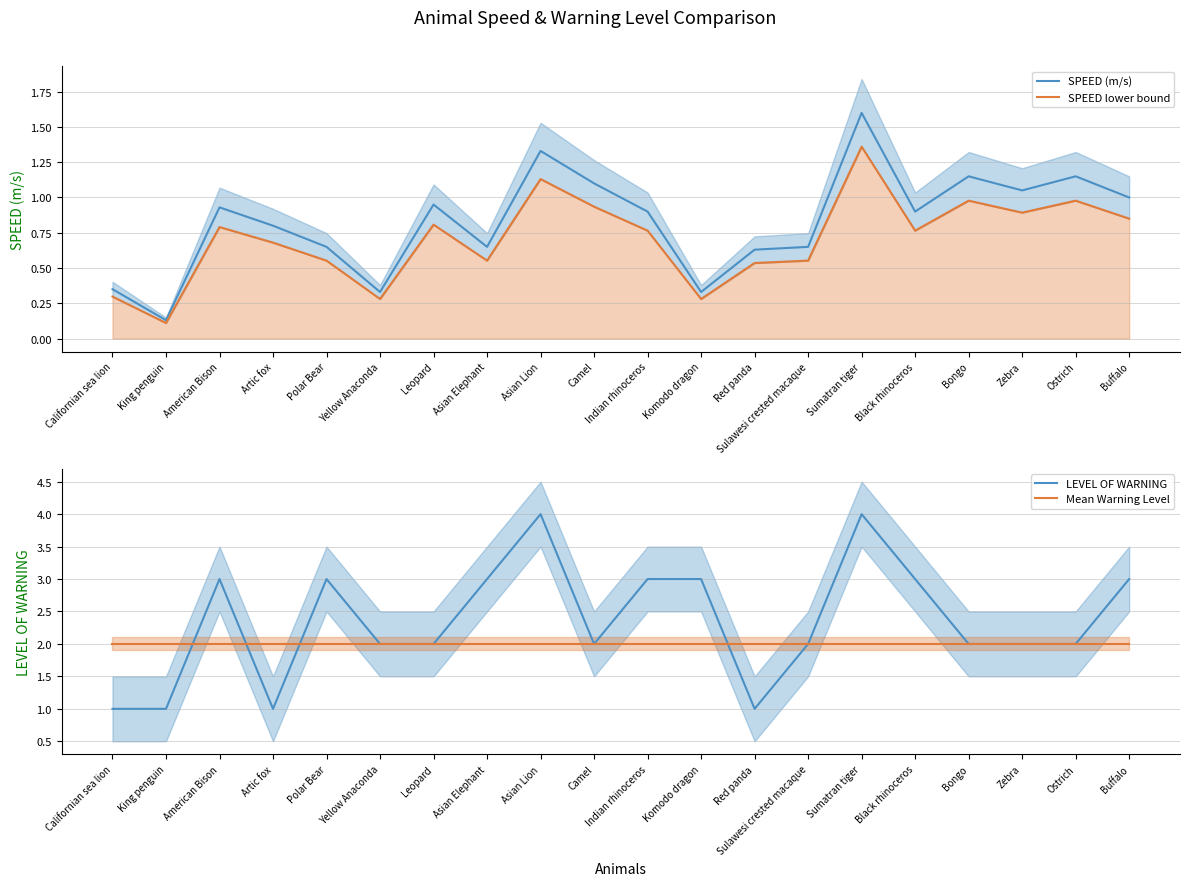

True or false: Mean Warning Level and SPEED lower bound intersect in this chart.

False